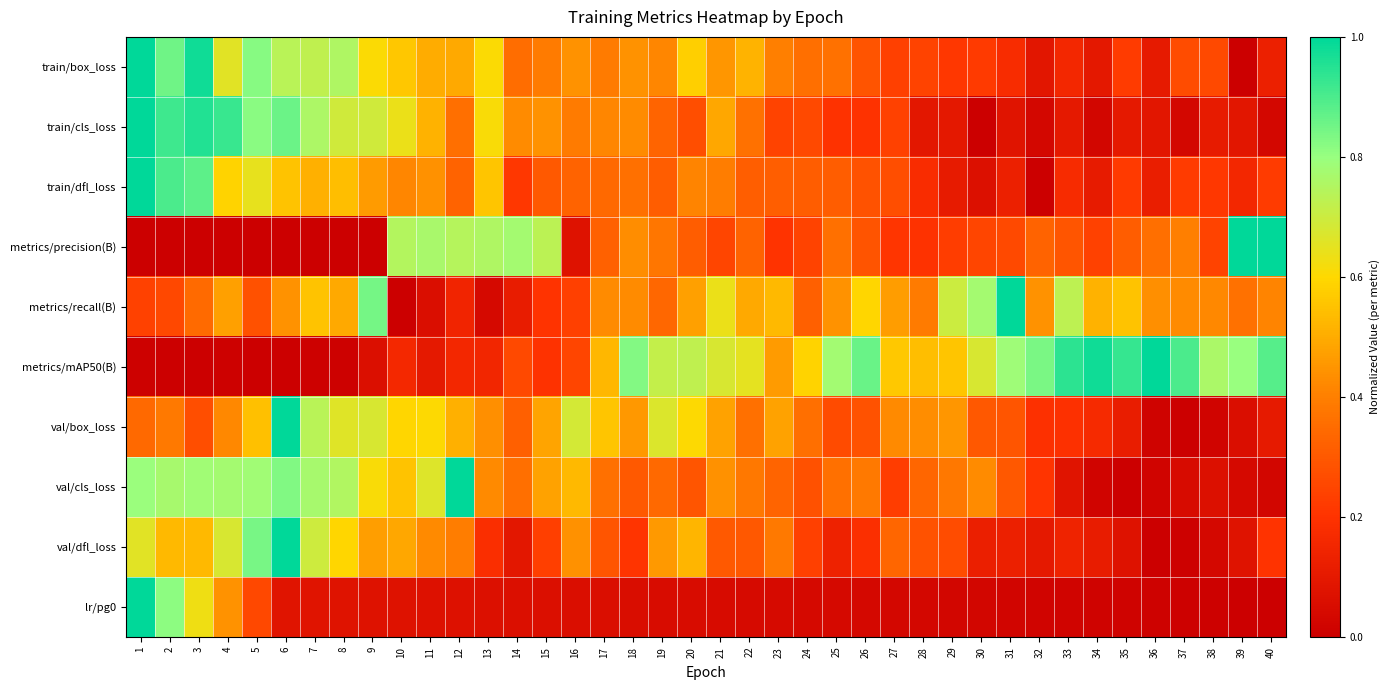

Rank the series at 32 from highest to lowest value.

metrics/mAP50(B), metrics/recall(B), metrics/precision(B), val/cls_loss, val/box_loss, val/dfl_loss, train/box_loss, train/cls_loss, lr/pg0, train/dfl_loss